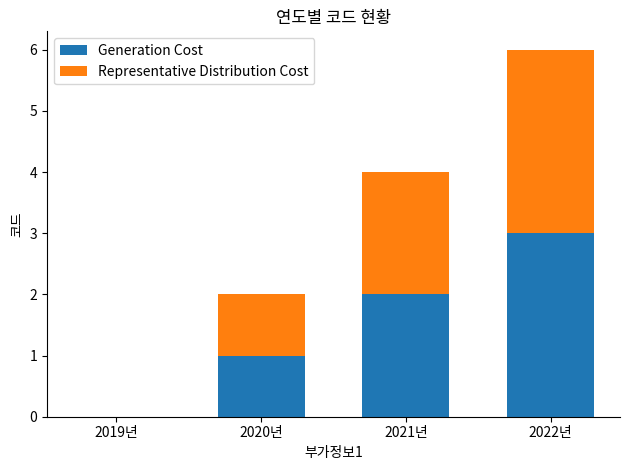

What is the sum of all Generation Cost values?

6